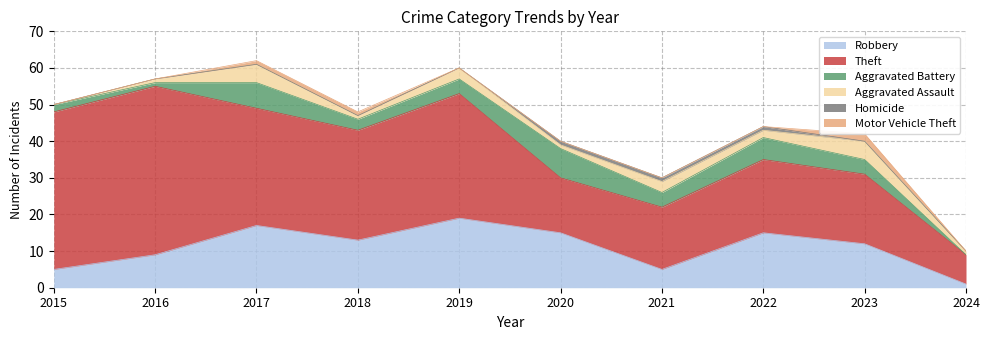

True or false: Motor Vehicle Theft and Robbery cross at least once.

False